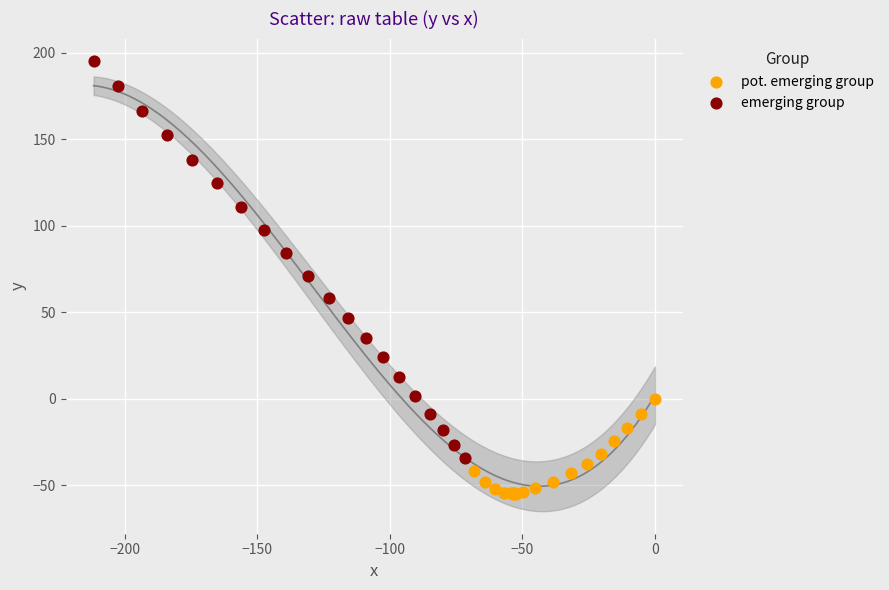

Which series has the largest Y range (max minus min)?

emerging group